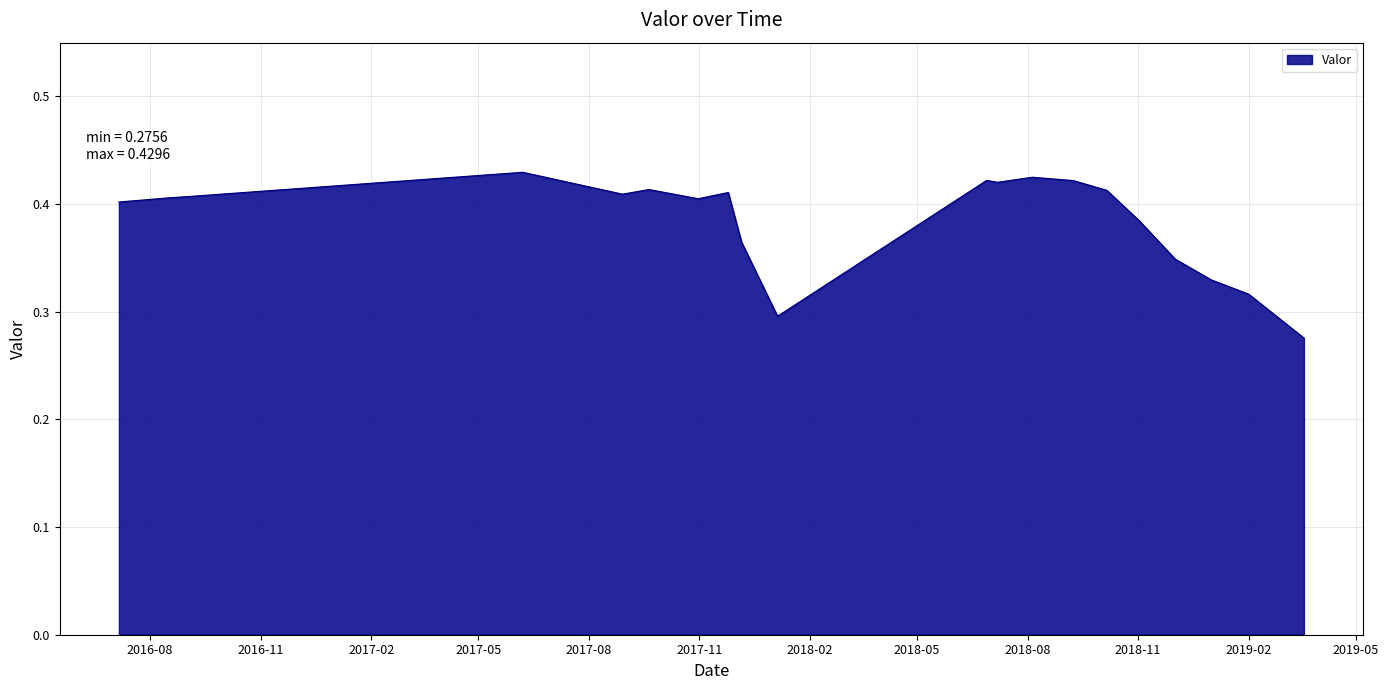

What is the sum of all values?

7.7